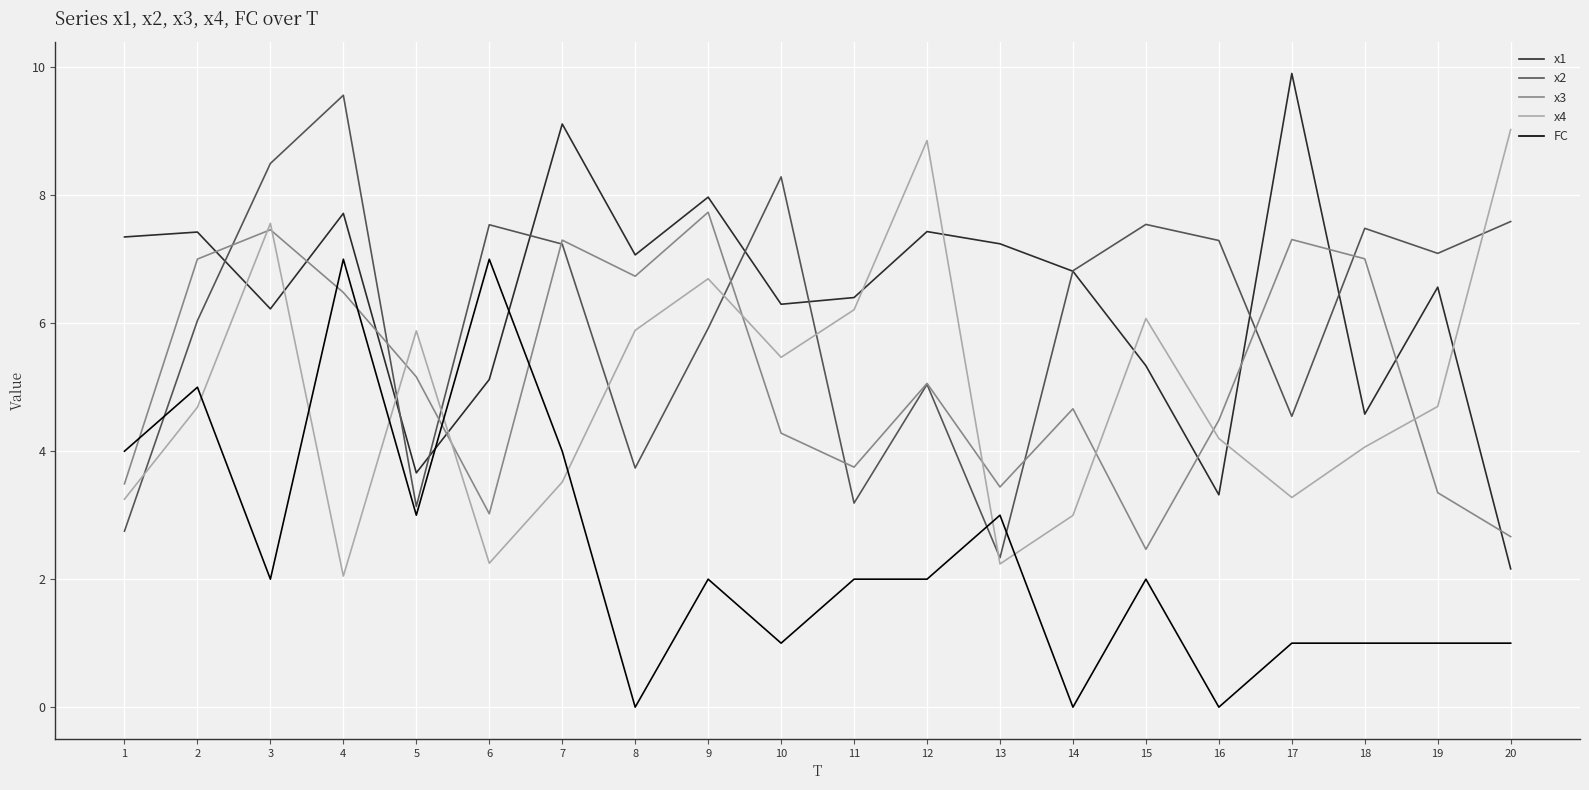

At which category is the sum across all series the highest?

4